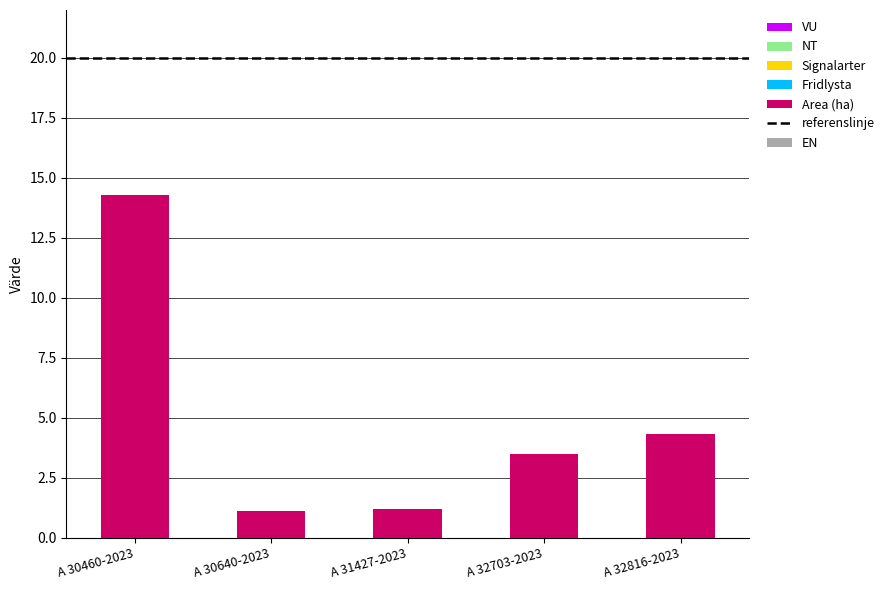

At which category does the chart reach its peak across all series?

A 30460-2023